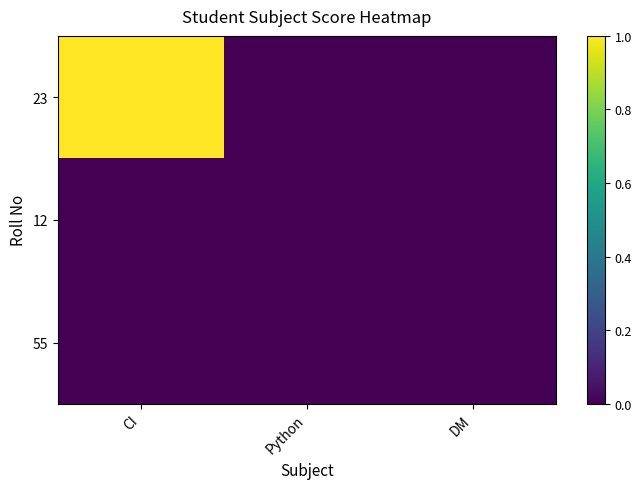

Between DM and Python, which is larger?

DM